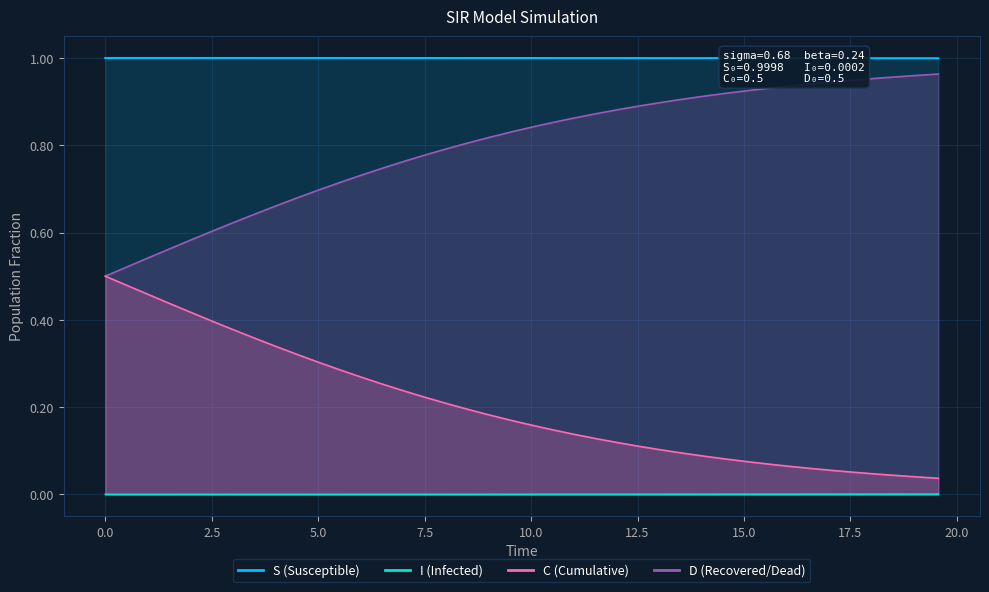

True or false: I and S intersect in this chart.

False